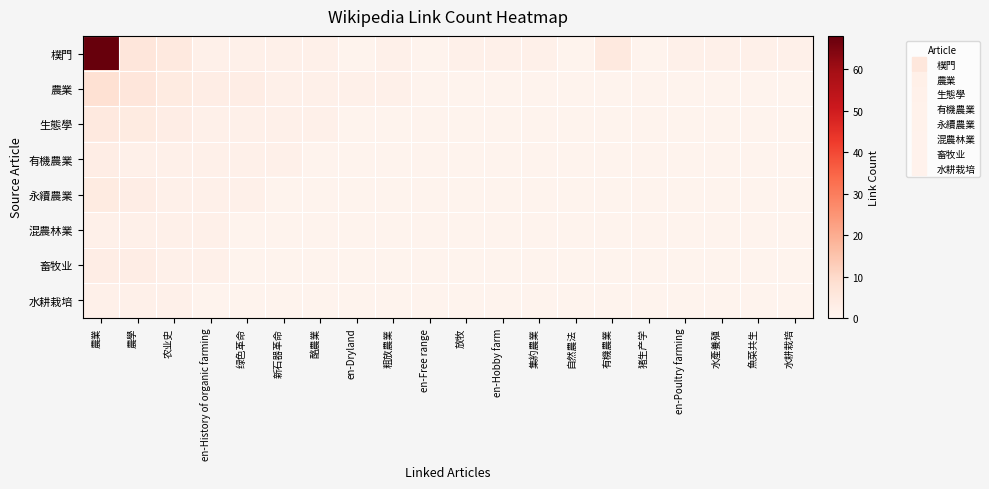

Reading right to left, what are all the values shown in this chart?

樸門: 水耕栽培=2	魚菜共生=2	水產養殖=2	en-Poultry farming=2	猪生产学=1	有機農業=5	自然農法=1	集約農業=2	en-Hobby farm=2	放牧=2	en-Free range=1	粗放農業=2	en-Dryland=1	酪農業=2	新石器革命=2	绿色革命=2	en-History of organic farming=2	农业史=5	農學=6	農業=68
農業: 水耕栽培=1	魚菜共生=1	水產養殖=1	en-Poultry farming=1	猪生产学=1	有機農業=1	自然農法=1	集約農業=1	en-Hobby farm=1	放牧=1	en-Free range=1	粗放農業=2	en-Dryland=2	酪農業=2	新石器革命=2	绿色革命=3	en-History of organic farming=3	农业史=4	農學=6	農業=8
生態學: 水耕栽培=1	魚菜共生=1	水產養殖=1	en-Poultry farming=1	猪生产学=1	有機農業=1	自然農法=1	集約農業=1	en-Hobby farm=1	放牧=1	en-Free range=1	粗放農業=1	en-Dryland=1	酪農業=2	新石器革命=2	绿色革命=2	en-History of organic farming=2	农业史=3	農學=4	農業=5
有機農業: 水耕栽培=1	魚菜共生=1	水產養殖=1	en-Poultry farming=1	猪生产学=1	有機農業=1	自然農法=1	集約農業=1	en-Hobby farm=1	放牧=1	en-Free range=1	粗放農業=1	en-Dryland=1	酪農業=1	新石器革命=2	绿色革命=2	en-History of organic farming=2	农业史=2	農學=2	農業=3
永續農業: 水耕栽培=1	魚菜共生=1	水產養殖=1	en-Poultry farming=1	猪生产学=1	有機農業=1	自然農法=1	集約農業=1	en-Hobby farm=1	放牧=1	en-Free range=1	粗放農業=1	en-Dryland=1	酪農業=1	新石器革命=1	绿色革命=2	en-History of organic farming=2	农业史=2	農學=3	農業=4
混農林業: 水耕栽培=1	魚菜共生=1	水產養殖=1	en-Poultry farming=1	猪生产学=1	有機農業=1	自然農法=1	集約農業=1	en-Hobby farm=1	放牧=1	en-Free range=1	粗放農業=1	en-Dryland=1	酪農業=1	新石器革命=1	绿色革命=1	en-History of organic farming=2	农业史=2	農學=2	農業=2
畜牧业: 水耕栽培=1	魚菜共生=1	水產養殖=1	en-Poultry farming=1	猪生产学=1	有機農業=1	自然農法=1	集約農業=1	en-Hobby farm=1	放牧=1	en-Free range=1	粗放農業=1	en-Dryland=1	酪農業=1	新石器革命=1	绿色革命=1	en-History of organic farming=2	农业史=2	農學=3	農業=3
水耕栽培: 水耕栽培=1	魚菜共生=1	水產養殖=1	en-Poultry farming=1	猪生产学=1	有機農業=1	自然農法=1	集約農業=1	en-Hobby farm=1	放牧=1	en-Free range=1	粗放農業=1	en-Dryland=1	酪農業=1	新石器革命=1	绿色革命=1	en-History of organic farming=1	农业史=2	農學=2	農業=2